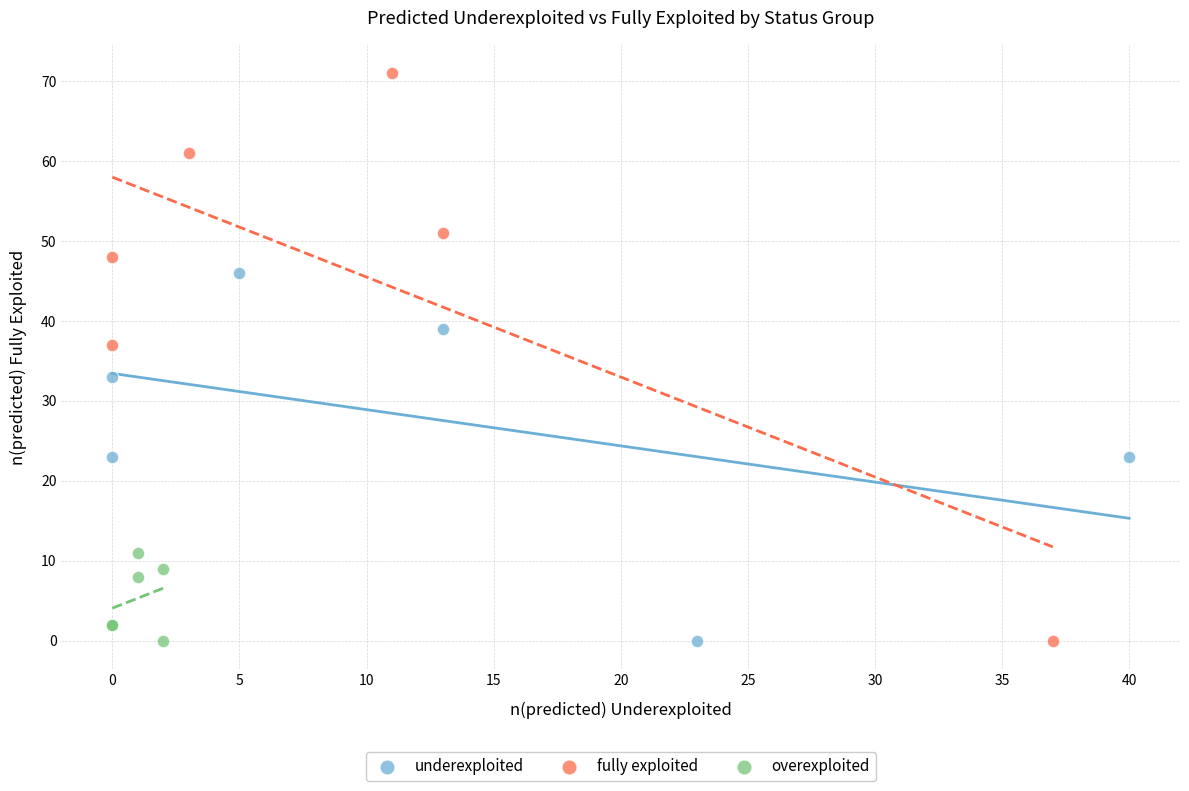

Which series has the largest Y range (max minus min)?

fully exploited